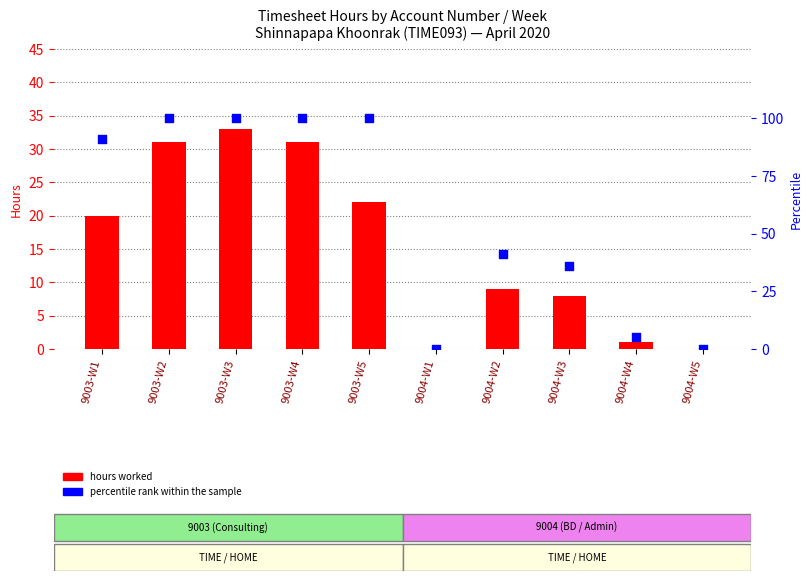

At how many categories does at least one series exceed 46?

5